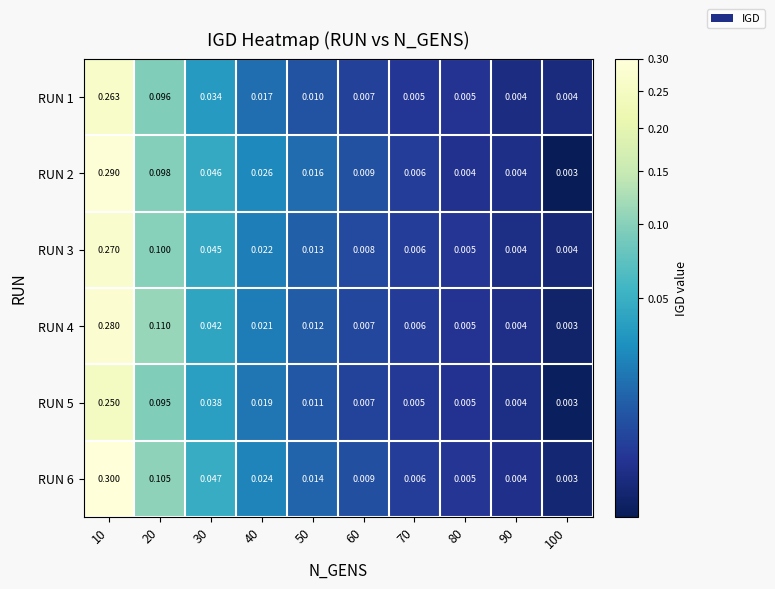

Is the value of RUN 1 at 10 greater than the value of RUN 3 at 60?

Yes